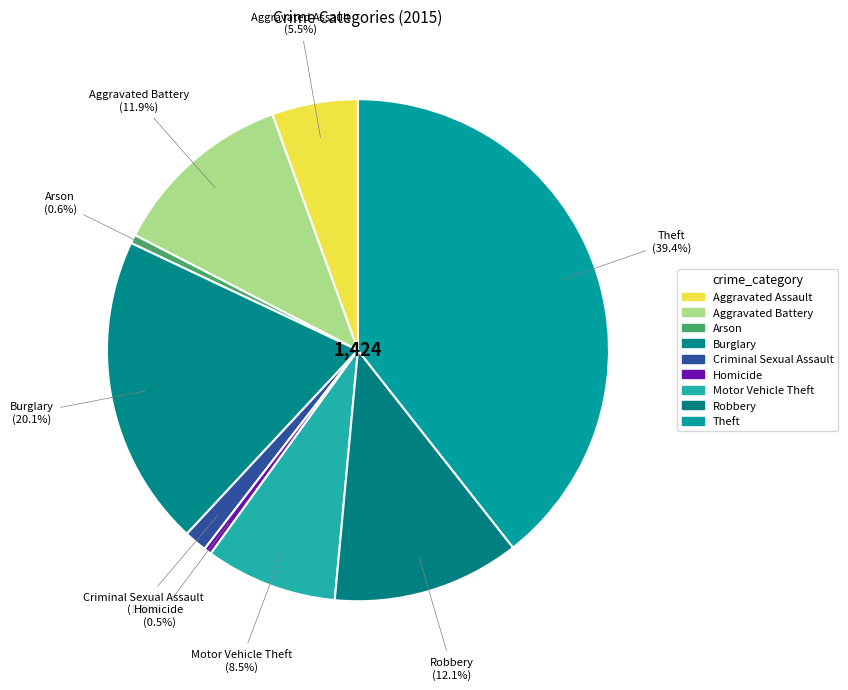

How many slices are in this pie chart?

9